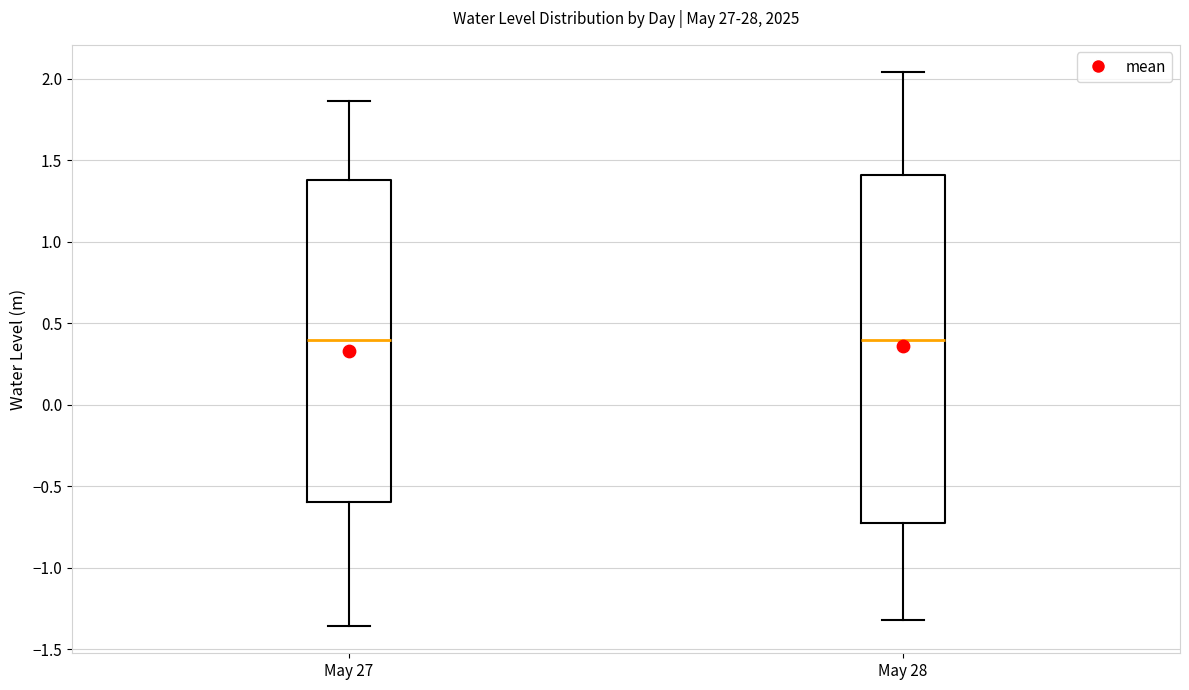

Reading left to right, read every box against the y-axis: the position of its median line, the range the box covers, and the ends of its whiskers. The values are not printed on the chart, so give them approximately, as read against the axis.

May 27: median 0.40, box -0.60 to 1.40, whiskers -1.35 to 1.85
May 28: median 0.40, box -0.75 to 1.40, whiskers -1.30 to 2.05